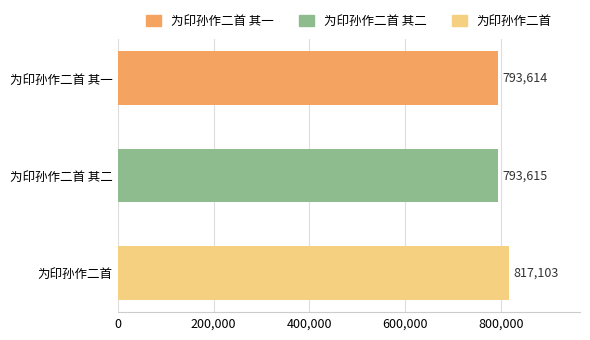

Rank the categories by value from lowest to highest.

为印孙作二首 其一, 为印孙作二首 其二, 为印孙作二首